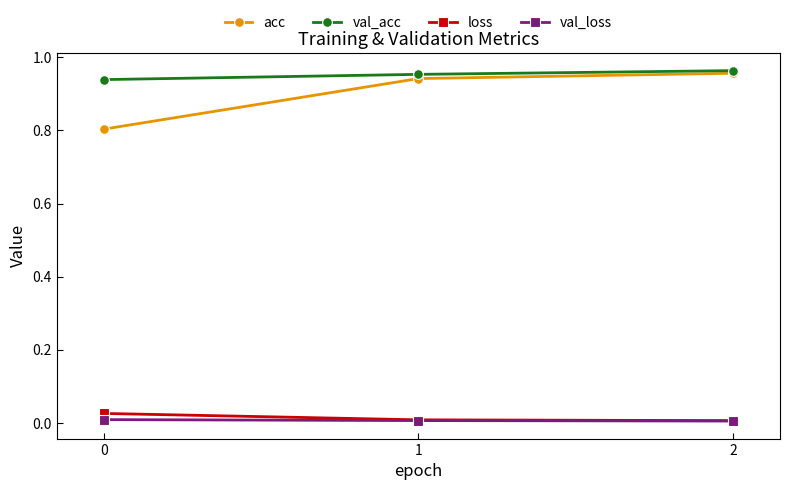

Which series changed the most between 0 and 2?

acc